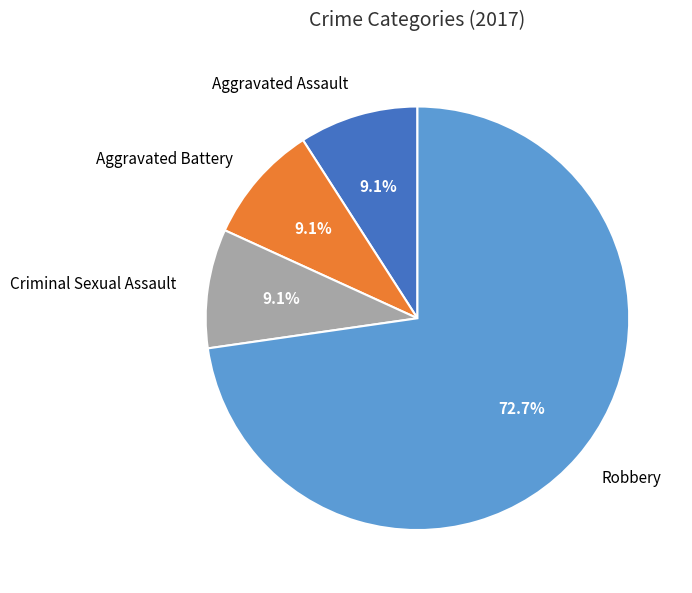

What is the ratio of the value at Criminal Sexual Assault to the value at Robbery?

0.1